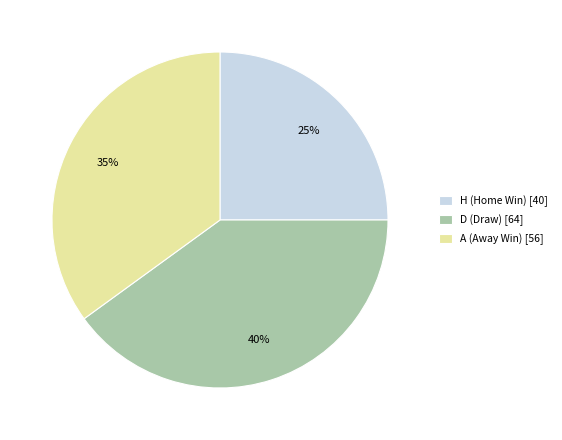

To the nearest percent, what is the average slice percentage?

33%